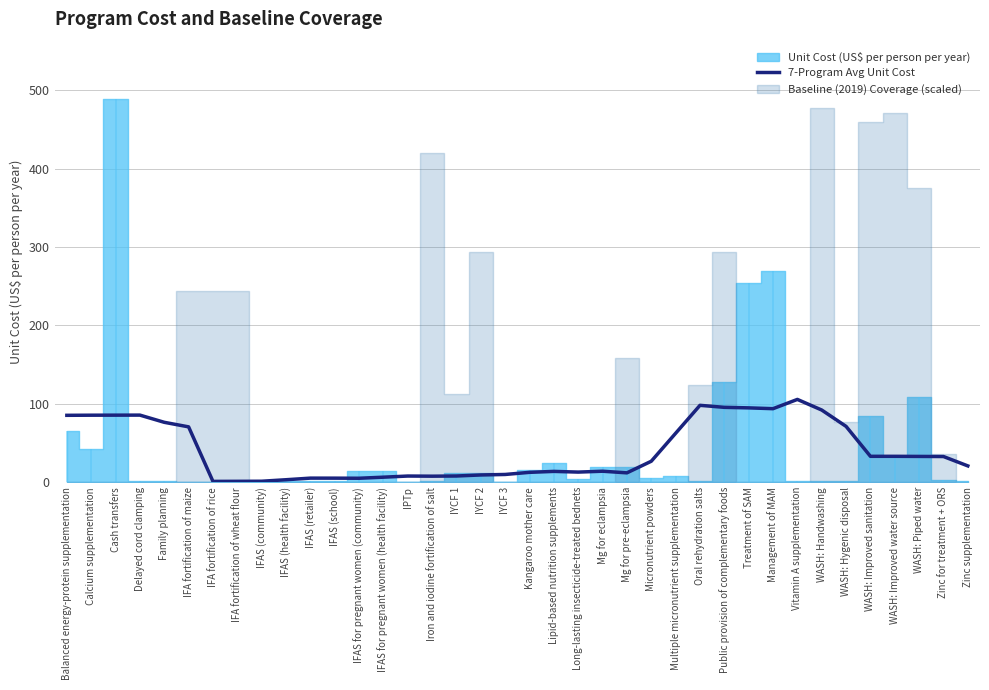

List the labels in order of value, largest first.

Vitamin A supplementation, Oral rehydration salts, Public provision of complementary foods, Treatment of SAM, Management of MAM, WASH: Handwashing, Delayed cord clamping, Cash transfers, Calcium supplementation, Balanced energy-protein supplementation, Family planning, WASH: Hygenic disposal, IFA fortification of maize, Multiple micronutrient supplementation, WASH: Improved water source, WASH: Improved sanitation, WASH: Piped water, Zinc for treatment + ORS, Micronutrient powders, Zinc supplementation, Mg for eclampsia, Lipid-based nutrition supplements, Long-lasting insecticide-treated bednets, Kangaroo mother care, Mg for pre-eclampsia, IYCF 3, IYCF 2, IYCF 1, IPTp, Iron and iodine fortification of salt, IFAS for pregnant women (health facility), IFAS (retailer), IFAS (school), IFAS for pregnant women (community), IFAS (health facility), IFAS (community), IFA fortification of wheat flour, IFA fortification of rice